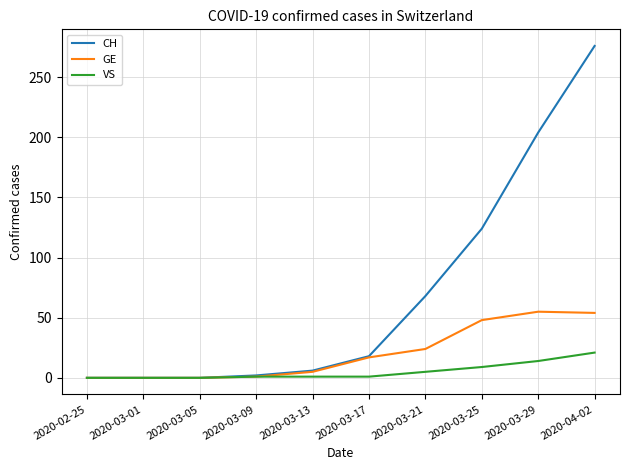

Does the chart display data point markers on the line(s)?

No